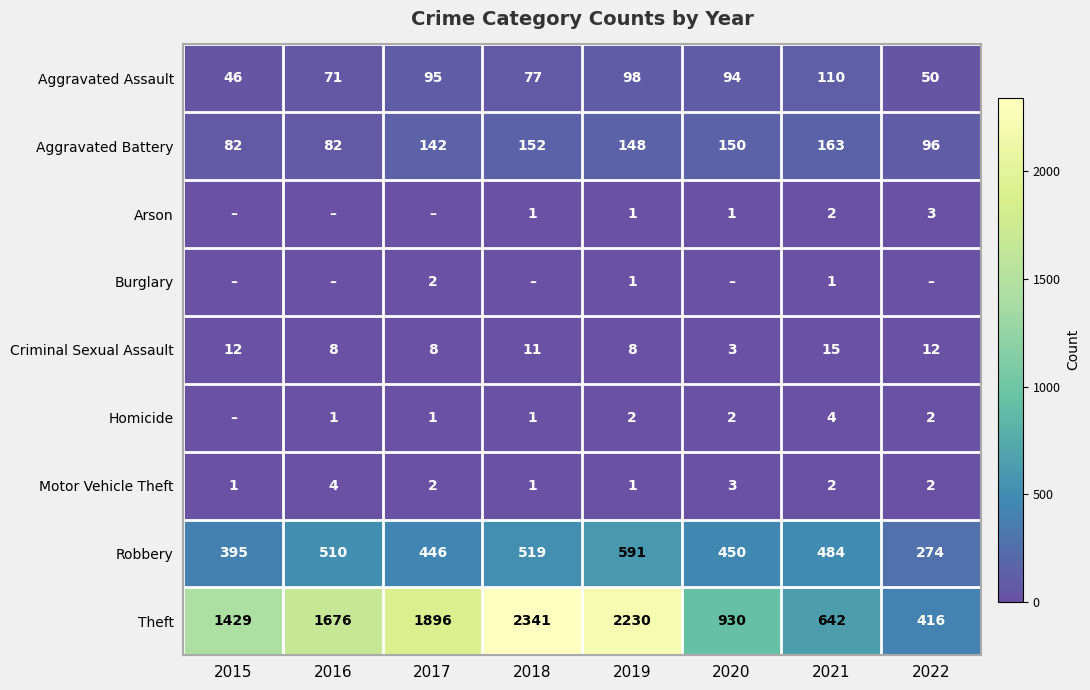

The Aggravated Assault series shows 95 at 2017. True or false?

True